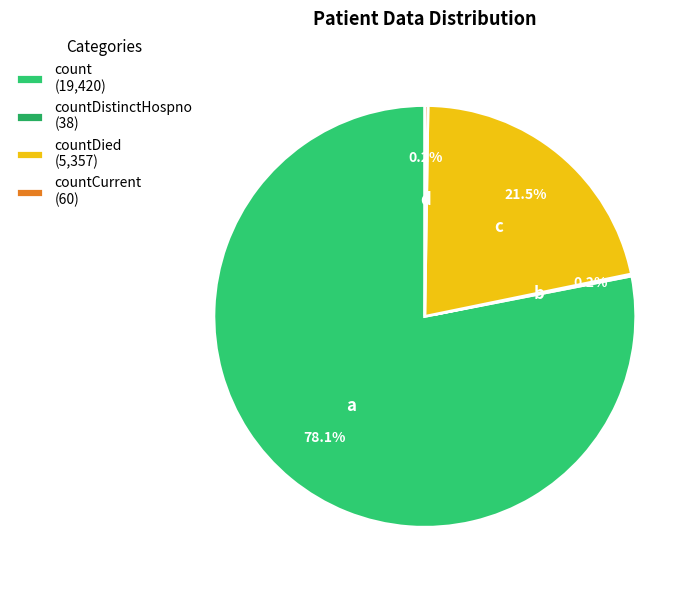

Which slice represents more than half of the pie?

count (19,420)